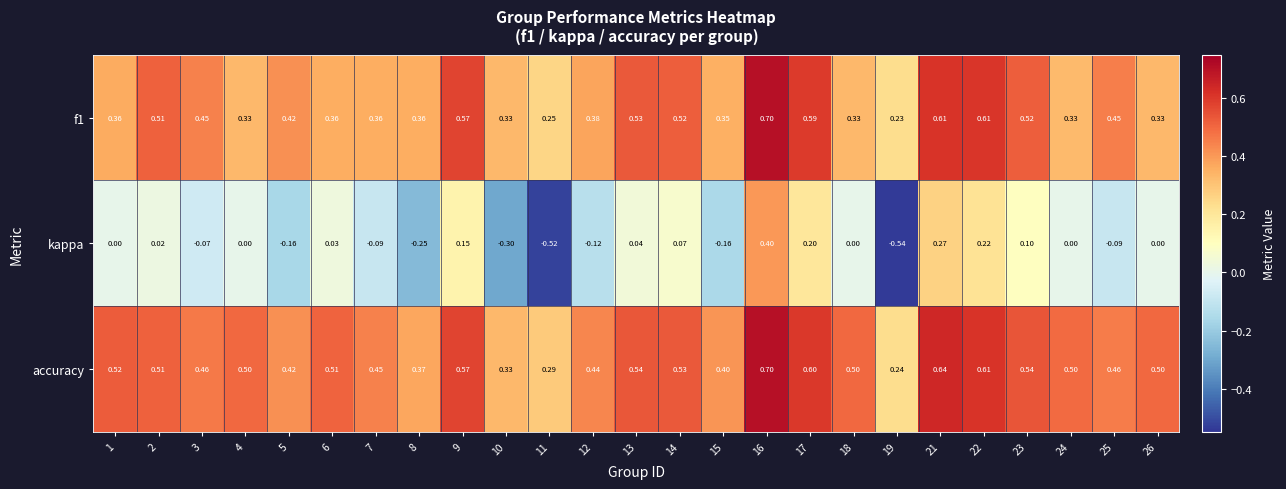

Which series has the widest spread of values?

kappa